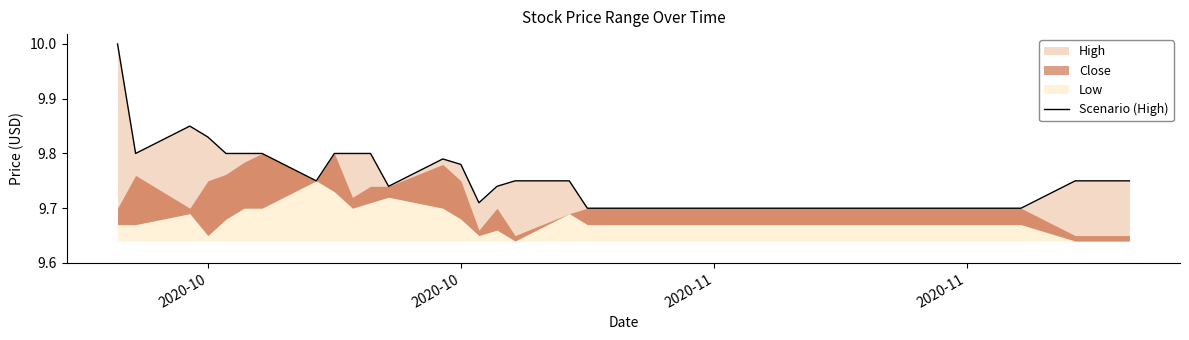

Count the values in the range 9 to 10.

40